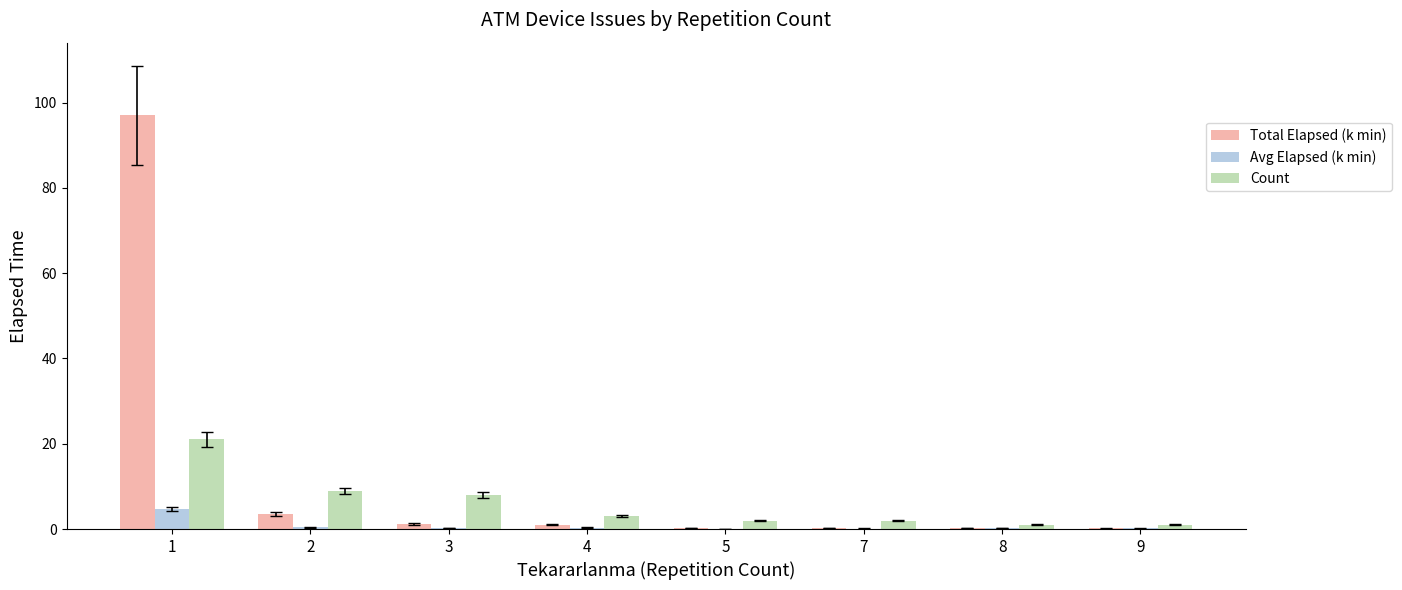

At which category is the sum across all series the highest?

1